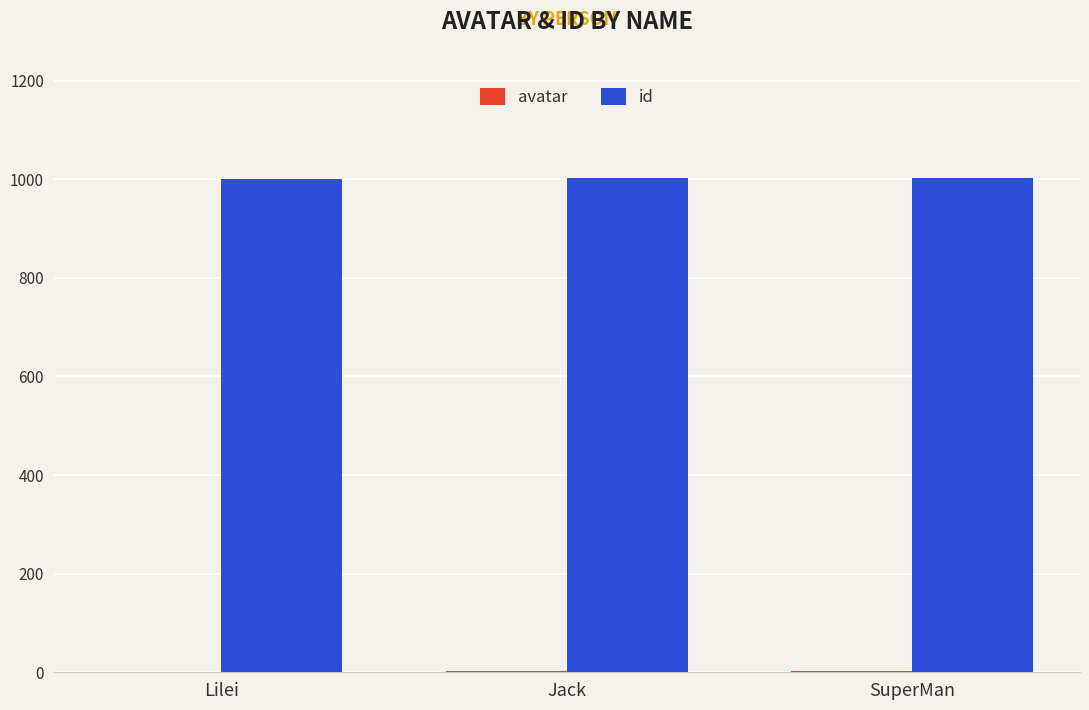

What is the sum of all id values?

3006